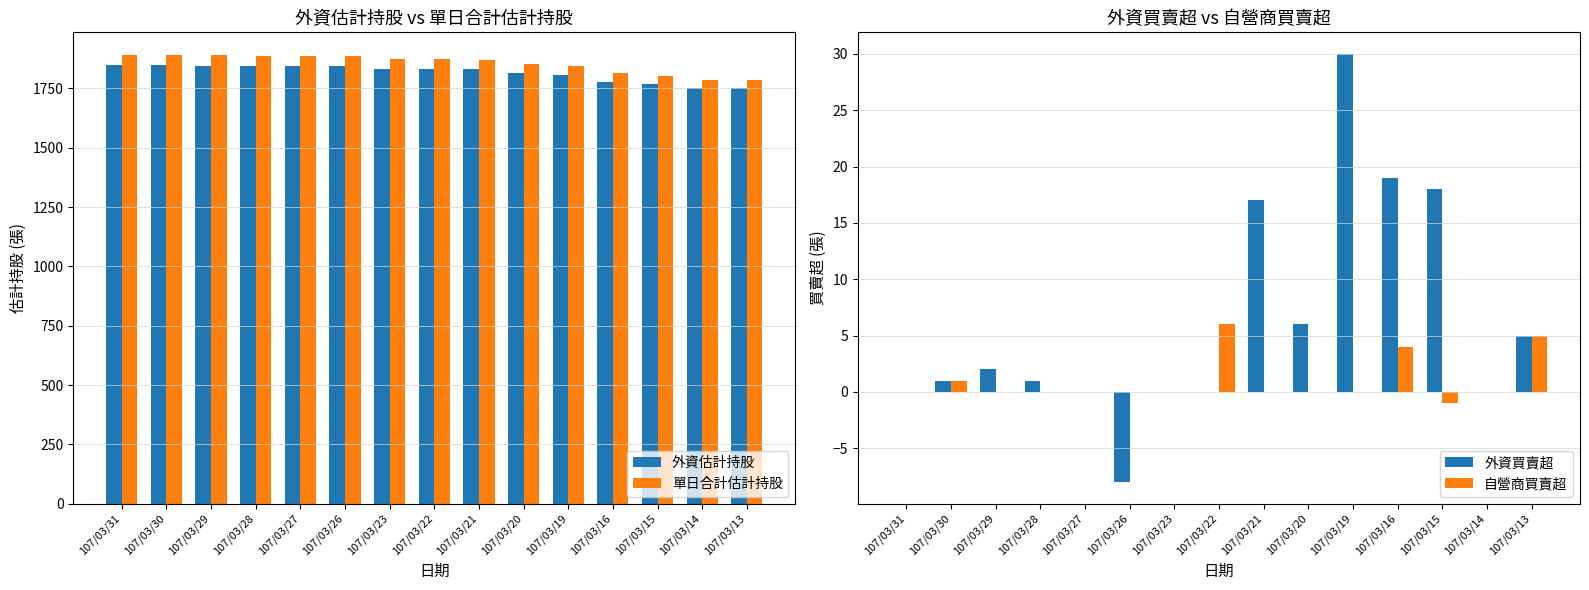

Rank the series by their maximum value, from highest to lowest.

單日合計估計持股, 外資估計持股, 外資買賣超, 自營商買賣超